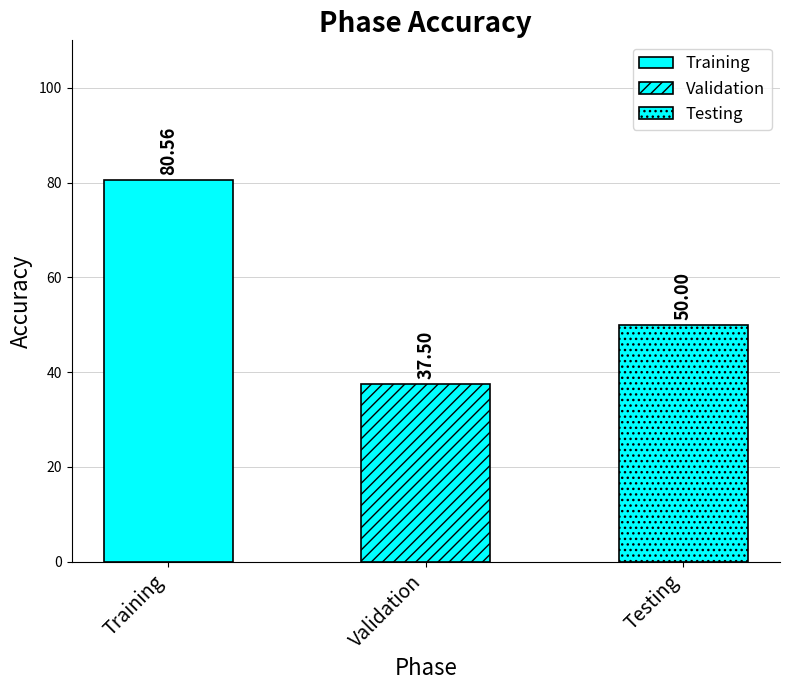

What is the difference between the second highest and minimum values?

12.5